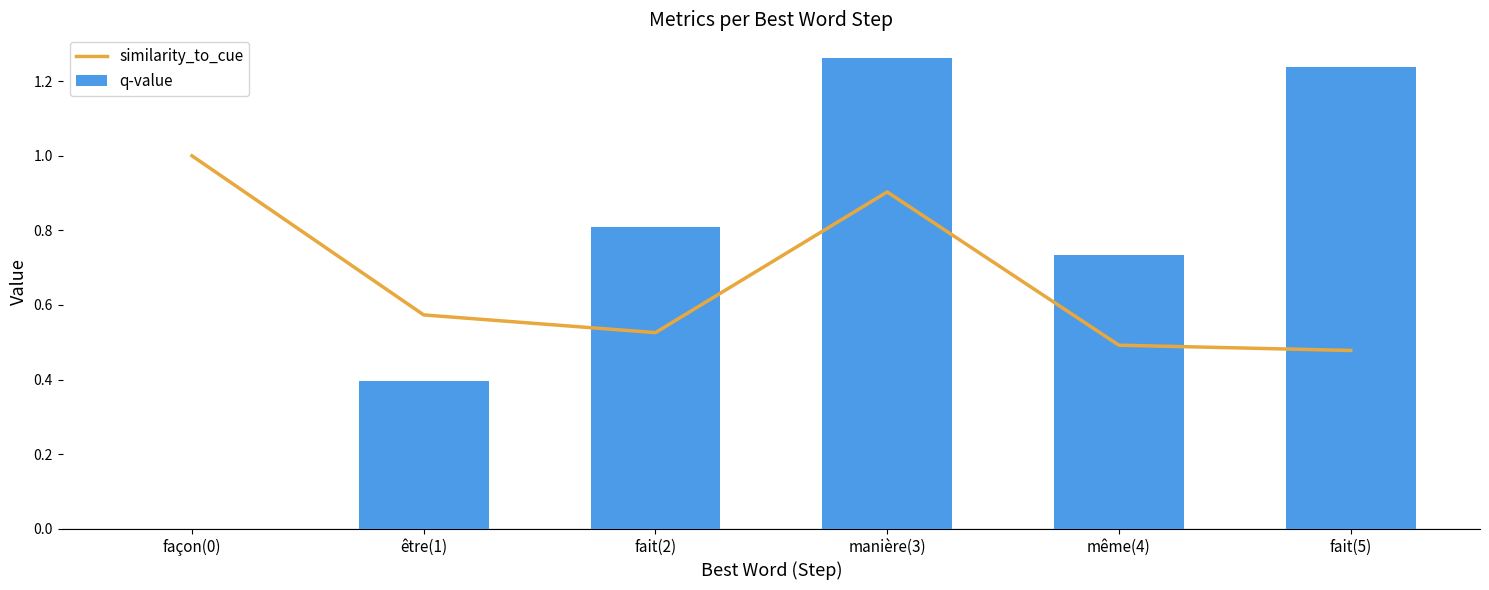

What is the spread (max minus min) of values at fait(5)?

0.8